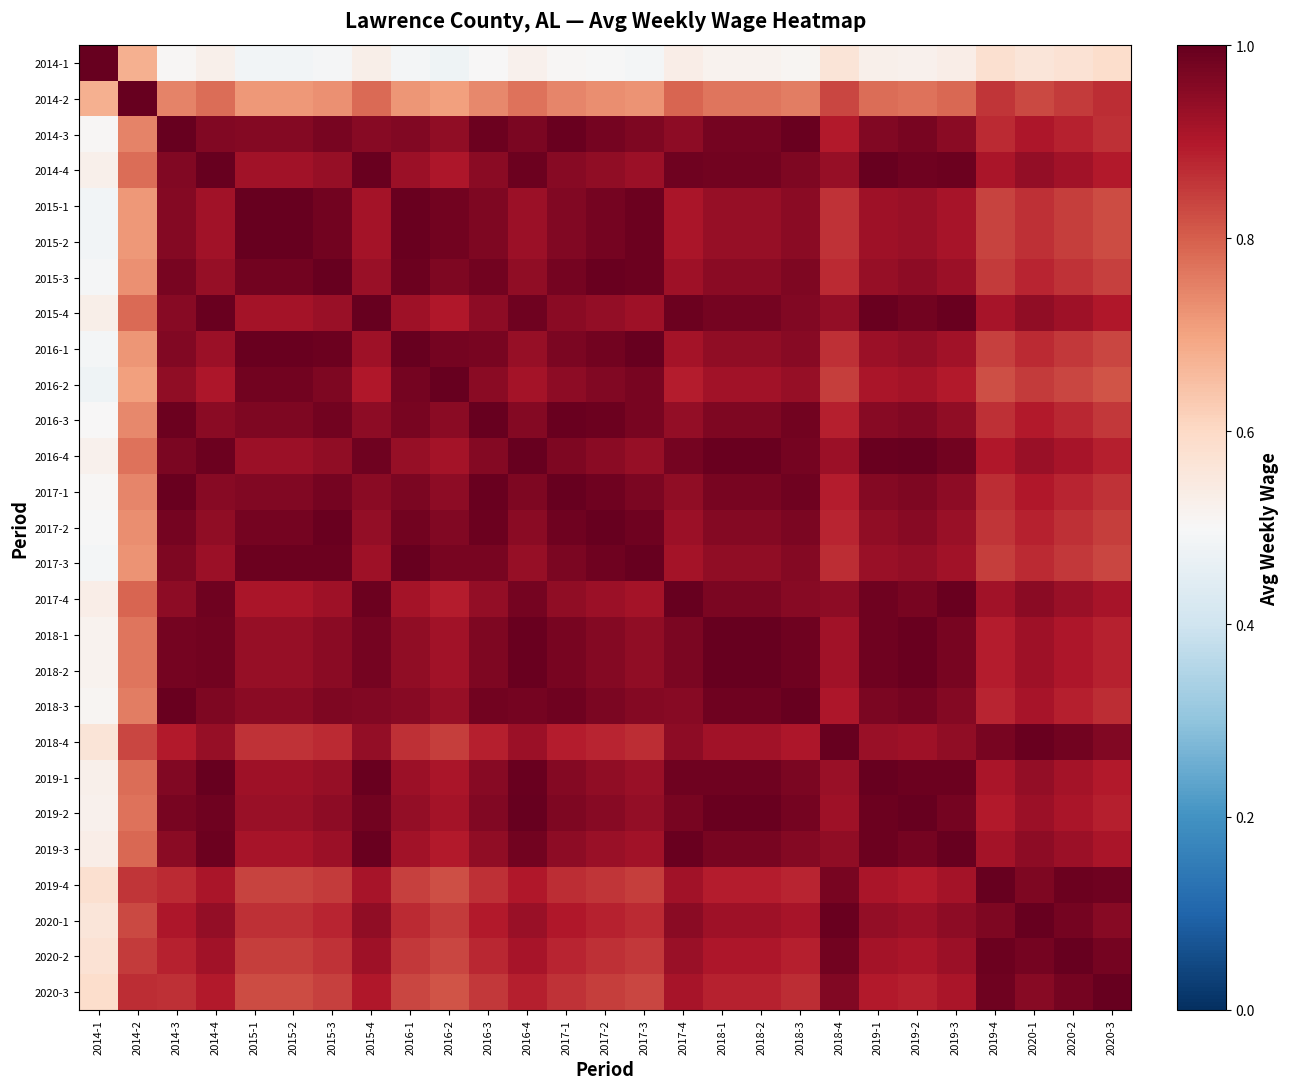

Reading right to left, transcribe all the data shown in this chart.

2014-1: 2020-3=0.6	2020-2=0.6	2020-1=0.6	2019-4=0.6	2019-3=0.5	2019-2=0.5	2019-1=0.5	2018-4=0.6	2018-3=0.5	2018-2=0.5	2018-1=0.5	2017-4=0.5	2017-3=0.5	2017-2=0.5	2017-1=0.5	2016-4=0.5	2016-3=0.5	2016-2=0.5	2016-1=0.5	2015-4=0.5	2015-3=0.5	2015-2=0.5	2015-1=0.5	2014-4=0.5	2014-3=0.5	2014-2=0.7	2014-1=1.0
2014-2: 2020-3=0.9	2020-2=0.8	2020-1=0.8	2019-4=0.9	2019-3=0.8	2019-2=0.8	2019-1=0.8	2018-4=0.8	2018-3=0.8	2018-2=0.8	2018-1=0.8	2017-4=0.8	2017-3=0.7	2017-2=0.7	2017-1=0.7	2016-4=0.8	2016-3=0.7	2016-2=0.7	2016-1=0.7	2015-4=0.8	2015-3=0.7	2015-2=0.7	2015-1=0.7	2014-4=0.8	2014-3=0.7	2014-2=1.0	2014-1=0.7
2014-3: 2020-3=0.9	2020-2=0.9	2020-1=0.9	2019-4=0.9	2019-3=1.0	2019-2=1.0	2019-1=1.0	2018-4=0.9	2018-3=1.0	2018-2=1.0	2018-1=1.0	2017-4=0.9	2017-3=1.0	2017-2=1.0	2017-1=1.0	2016-4=1.0	2016-3=1.0	2016-2=0.9	2016-1=1.0	2015-4=1.0	2015-3=1.0	2015-2=1.0	2015-1=1.0	2014-4=1.0	2014-3=1.0	2014-2=0.7	2014-1=0.5
2014-4: 2020-3=0.9	2020-2=0.9	2020-1=0.9	2019-4=0.9	2019-3=1.0	2019-2=1.0	2019-1=1.0	2018-4=0.9	2018-3=1.0	2018-2=1.0	2018-1=1.0	2017-4=1.0	2017-3=0.9	2017-2=0.9	2017-1=1.0	2016-4=1.0	2016-3=1.0	2016-2=0.9	2016-1=0.9	2015-4=1.0	2015-3=0.9	2015-2=0.9	2015-1=0.9	2014-4=1.0	2014-3=1.0	2014-2=0.8	2014-1=0.5
2015-1: 2020-3=0.8	2020-2=0.8	2020-1=0.9	2019-4=0.8	2019-3=0.9	2019-2=0.9	2019-1=0.9	2018-4=0.9	2018-3=1.0	2018-2=0.9	2018-1=0.9	2017-4=0.9	2017-3=1.0	2017-2=1.0	2017-1=1.0	2016-4=0.9	2016-3=1.0	2016-2=1.0	2016-1=1.0	2015-4=0.9	2015-3=1.0	2015-2=1.0	2015-1=1.0	2014-4=0.9	2014-3=1.0	2014-2=0.7	2014-1=0.5
2015-2: 2020-3=0.8	2020-2=0.8	2020-1=0.9	2019-4=0.8	2019-3=0.9	2019-2=0.9	2019-1=0.9	2018-4=0.9	2018-3=1.0	2018-2=0.9	2018-1=0.9	2017-4=0.9	2017-3=1.0	2017-2=1.0	2017-1=1.0	2016-4=0.9	2016-3=1.0	2016-2=1.0	2016-1=1.0	2015-4=0.9	2015-3=1.0	2015-2=1.0	2015-1=1.0	2014-4=0.9	2014-3=1.0	2014-2=0.7	2014-1=0.5
2015-3: 2020-3=0.8	2020-2=0.9	2020-1=0.9	2019-4=0.9	2019-3=0.9	2019-2=0.9	2019-1=0.9	2018-4=0.9	2018-3=1.0	2018-2=1.0	2018-1=1.0	2017-4=0.9	2017-3=1.0	2017-2=1.0	2017-1=1.0	2016-4=0.9	2016-3=1.0	2016-2=1.0	2016-1=1.0	2015-4=0.9	2015-3=1.0	2015-2=1.0	2015-1=1.0	2014-4=0.9	2014-3=1.0	2014-2=0.7	2014-1=0.5
2015-4: 2020-3=0.9	2020-2=0.9	2020-1=0.9	2019-4=0.9	2019-3=1.0	2019-2=1.0	2019-1=1.0	2018-4=0.9	2018-3=1.0	2018-2=1.0	2018-1=1.0	2017-4=1.0	2017-3=0.9	2017-2=0.9	2017-1=1.0	2016-4=1.0	2016-3=0.9	2016-2=0.9	2016-1=0.9	2015-4=1.0	2015-3=0.9	2015-2=0.9	2015-1=0.9	2014-4=1.0	2014-3=1.0	2014-2=0.8	2014-1=0.5
2016-1: 2020-3=0.8	2020-2=0.9	2020-1=0.9	2019-4=0.8	2019-3=0.9	2019-2=0.9	2019-1=0.9	2018-4=0.9	2018-3=1.0	2018-2=0.9	2018-1=0.9	2017-4=0.9	2017-3=1.0	2017-2=1.0	2017-1=1.0	2016-4=0.9	2016-3=1.0	2016-2=1.0	2016-1=1.0	2015-4=0.9	2015-3=1.0	2015-2=1.0	2015-1=1.0	2014-4=0.9	2014-3=1.0	2014-2=0.7	2014-1=0.5
2016-2: 2020-3=0.8	2020-2=0.8	2020-1=0.9	2019-4=0.8	2019-3=0.9	2019-2=0.9	2019-1=0.9	2018-4=0.8	2018-3=0.9	2018-2=0.9	2018-1=0.9	2017-4=0.9	2017-3=1.0	2017-2=1.0	2017-1=0.9	2016-4=0.9	2016-3=1.0	2016-2=1.0	2016-1=1.0	2015-4=0.9	2015-3=1.0	2015-2=1.0	2015-1=1.0	2014-4=0.9	2014-3=0.9	2014-2=0.7	2014-1=0.5
2016-3: 2020-3=0.9	2020-2=0.9	2020-1=0.9	2019-4=0.9	2019-3=0.9	2019-2=1.0	2019-1=1.0	2018-4=0.9	2018-3=1.0	2018-2=1.0	2018-1=1.0	2017-4=0.9	2017-3=1.0	2017-2=1.0	2017-1=1.0	2016-4=1.0	2016-3=1.0	2016-2=1.0	2016-1=1.0	2015-4=0.9	2015-3=1.0	2015-2=1.0	2015-1=1.0	2014-4=1.0	2014-3=1.0	2014-2=0.7	2014-1=0.5
2016-4: 2020-3=0.9	2020-2=0.9	2020-1=0.9	2019-4=0.9	2019-3=1.0	2019-2=1.0	2019-1=1.0	2018-4=0.9	2018-3=1.0	2018-2=1.0	2018-1=1.0	2017-4=1.0	2017-3=0.9	2017-2=1.0	2017-1=1.0	2016-4=1.0	2016-3=1.0	2016-2=0.9	2016-1=0.9	2015-4=1.0	2015-3=0.9	2015-2=0.9	2015-1=0.9	2014-4=1.0	2014-3=1.0	2014-2=0.8	2014-1=0.5
2017-1: 2020-3=0.9	2020-2=0.9	2020-1=0.9	2019-4=0.9	2019-3=0.9	2019-2=1.0	2019-1=1.0	2018-4=0.9	2018-3=1.0	2018-2=1.0	2018-1=1.0	2017-4=0.9	2017-3=1.0	2017-2=1.0	2017-1=1.0	2016-4=1.0	2016-3=1.0	2016-2=0.9	2016-1=1.0	2015-4=1.0	2015-3=1.0	2015-2=1.0	2015-1=1.0	2014-4=1.0	2014-3=1.0	2014-2=0.7	2014-1=0.5
2017-2: 2020-3=0.8	2020-2=0.9	2020-1=0.9	2019-4=0.9	2019-3=0.9	2019-2=1.0	2019-1=0.9	2018-4=0.9	2018-3=1.0	2018-2=1.0	2018-1=1.0	2017-4=0.9	2017-3=1.0	2017-2=1.0	2017-1=1.0	2016-4=1.0	2016-3=1.0	2016-2=1.0	2016-1=1.0	2015-4=0.9	2015-3=1.0	2015-2=1.0	2015-1=1.0	2014-4=0.9	2014-3=1.0	2014-2=0.7	2014-1=0.5
2017-3: 2020-3=0.8	2020-2=0.9	2020-1=0.9	2019-4=0.8	2019-3=0.9	2019-2=0.9	2019-1=0.9	2018-4=0.9	2018-3=1.0	2018-2=0.9	2018-1=0.9	2017-4=0.9	2017-3=1.0	2017-2=1.0	2017-1=1.0	2016-4=0.9	2016-3=1.0	2016-2=1.0	2016-1=1.0	2015-4=0.9	2015-3=1.0	2015-2=1.0	2015-1=1.0	2014-4=0.9	2014-3=1.0	2014-2=0.7	2014-1=0.5
2017-4: 2020-3=0.9	2020-2=0.9	2020-1=1.0	2019-4=0.9	2019-3=1.0	2019-2=1.0	2019-1=1.0	2018-4=0.9	2018-3=1.0	2018-2=1.0	2018-1=1.0	2017-4=1.0	2017-3=0.9	2017-2=0.9	2017-1=0.9	2016-4=1.0	2016-3=0.9	2016-2=0.9	2016-1=0.9	2015-4=1.0	2015-3=0.9	2015-2=0.9	2015-1=0.9	2014-4=1.0	2014-3=0.9	2014-2=0.8	2014-1=0.5
2018-1: 2020-3=0.9	2020-2=0.9	2020-1=0.9	2019-4=0.9	2019-3=1.0	2019-2=1.0	2019-1=1.0	2018-4=0.9	2018-3=1.0	2018-2=1.0	2018-1=1.0	2017-4=1.0	2017-3=0.9	2017-2=1.0	2017-1=1.0	2016-4=1.0	2016-3=1.0	2016-2=0.9	2016-1=0.9	2015-4=1.0	2015-3=1.0	2015-2=0.9	2015-1=0.9	2014-4=1.0	2014-3=1.0	2014-2=0.8	2014-1=0.5
2018-2: 2020-3=0.9	2020-2=0.9	2020-1=0.9	2019-4=0.9	2019-3=1.0	2019-2=1.0	2019-1=1.0	2018-4=0.9	2018-3=1.0	2018-2=1.0	2018-1=1.0	2017-4=1.0	2017-3=0.9	2017-2=1.0	2017-1=1.0	2016-4=1.0	2016-3=1.0	2016-2=0.9	2016-1=0.9	2015-4=1.0	2015-3=1.0	2015-2=0.9	2015-1=0.9	2014-4=1.0	2014-3=1.0	2014-2=0.8	2014-1=0.5
2018-3: 2020-3=0.9	2020-2=0.9	2020-1=0.9	2019-4=0.9	2019-3=1.0	2019-2=1.0	2019-1=1.0	2018-4=0.9	2018-3=1.0	2018-2=1.0	2018-1=1.0	2017-4=1.0	2017-3=1.0	2017-2=1.0	2017-1=1.0	2016-4=1.0	2016-3=1.0	2016-2=0.9	2016-1=1.0	2015-4=1.0	2015-3=1.0	2015-2=1.0	2015-1=1.0	2014-4=1.0	2014-3=1.0	2014-2=0.8	2014-1=0.5
2018-4: 2020-3=1.0	2020-2=1.0	2020-1=1.0	2019-4=1.0	2019-3=0.9	2019-2=0.9	2019-1=0.9	2018-4=1.0	2018-3=0.9	2018-2=0.9	2018-1=0.9	2017-4=0.9	2017-3=0.9	2017-2=0.9	2017-1=0.9	2016-4=0.9	2016-3=0.9	2016-2=0.8	2016-1=0.9	2015-4=0.9	2015-3=0.9	2015-2=0.9	2015-1=0.9	2014-4=0.9	2014-3=0.9	2014-2=0.8	2014-1=0.6
2019-1: 2020-3=0.9	2020-2=0.9	2020-1=0.9	2019-4=0.9	2019-3=1.0	2019-2=1.0	2019-1=1.0	2018-4=0.9	2018-3=1.0	2018-2=1.0	2018-1=1.0	2017-4=1.0	2017-3=0.9	2017-2=0.9	2017-1=1.0	2016-4=1.0	2016-3=1.0	2016-2=0.9	2016-1=0.9	2015-4=1.0	2015-3=0.9	2015-2=0.9	2015-1=0.9	2014-4=1.0	2014-3=1.0	2014-2=0.8	2014-1=0.5
2019-2: 2020-3=0.9	2020-2=0.9	2020-1=0.9	2019-4=0.9	2019-3=1.0	2019-2=1.0	2019-1=1.0	2018-4=0.9	2018-3=1.0	2018-2=1.0	2018-1=1.0	2017-4=1.0	2017-3=0.9	2017-2=1.0	2017-1=1.0	2016-4=1.0	2016-3=1.0	2016-2=0.9	2016-1=0.9	2015-4=1.0	2015-3=0.9	2015-2=0.9	2015-1=0.9	2014-4=1.0	2014-3=1.0	2014-2=0.8	2014-1=0.5
2019-3: 2020-3=0.9	2020-2=0.9	2020-1=0.9	2019-4=0.9	2019-3=1.0	2019-2=1.0	2019-1=1.0	2018-4=0.9	2018-3=1.0	2018-2=1.0	2018-1=1.0	2017-4=1.0	2017-3=0.9	2017-2=0.9	2017-1=0.9	2016-4=1.0	2016-3=0.9	2016-2=0.9	2016-1=0.9	2015-4=1.0	2015-3=0.9	2015-2=0.9	2015-1=0.9	2014-4=1.0	2014-3=1.0	2014-2=0.8	2014-1=0.5
2019-4: 2020-3=1.0	2020-2=1.0	2020-1=1.0	2019-4=1.0	2019-3=0.9	2019-2=0.9	2019-1=0.9	2018-4=1.0	2018-3=0.9	2018-2=0.9	2018-1=0.9	2017-4=0.9	2017-3=0.8	2017-2=0.9	2017-1=0.9	2016-4=0.9	2016-3=0.9	2016-2=0.8	2016-1=0.8	2015-4=0.9	2015-3=0.9	2015-2=0.8	2015-1=0.8	2014-4=0.9	2014-3=0.9	2014-2=0.9	2014-1=0.6
2020-1: 2020-3=1.0	2020-2=1.0	2020-1=1.0	2019-4=1.0	2019-3=0.9	2019-2=0.9	2019-1=0.9	2018-4=1.0	2018-3=0.9	2018-2=0.9	2018-1=0.9	2017-4=1.0	2017-3=0.9	2017-2=0.9	2017-1=0.9	2016-4=0.9	2016-3=0.9	2016-2=0.9	2016-1=0.9	2015-4=0.9	2015-3=0.9	2015-2=0.9	2015-1=0.9	2014-4=0.9	2014-3=0.9	2014-2=0.8	2014-1=0.6
2020-2: 2020-3=1.0	2020-2=1.0	2020-1=1.0	2019-4=1.0	2019-3=0.9	2019-2=0.9	2019-1=0.9	2018-4=1.0	2018-3=0.9	2018-2=0.9	2018-1=0.9	2017-4=0.9	2017-3=0.9	2017-2=0.9	2017-1=0.9	2016-4=0.9	2016-3=0.9	2016-2=0.8	2016-1=0.9	2015-4=0.9	2015-3=0.9	2015-2=0.8	2015-1=0.8	2014-4=0.9	2014-3=0.9	2014-2=0.8	2014-1=0.6
2020-3: 2020-3=1.0	2020-2=1.0	2020-1=1.0	2019-4=1.0	2019-3=0.9	2019-2=0.9	2019-1=0.9	2018-4=1.0	2018-3=0.9	2018-2=0.9	2018-1=0.9	2017-4=0.9	2017-3=0.8	2017-2=0.8	2017-1=0.9	2016-4=0.9	2016-3=0.9	2016-2=0.8	2016-1=0.8	2015-4=0.9	2015-3=0.8	2015-2=0.8	2015-1=0.8	2014-4=0.9	2014-3=0.9	2014-2=0.9	2014-1=0.6